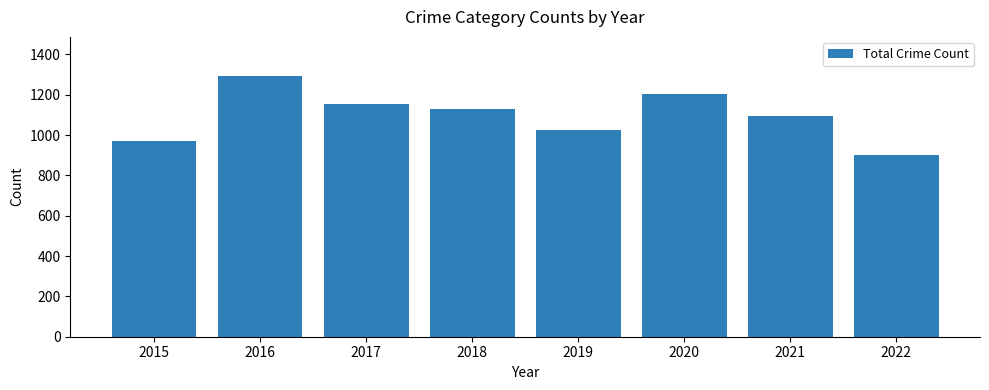

The chart shows a value of 1154 at 2017. True or false?

True